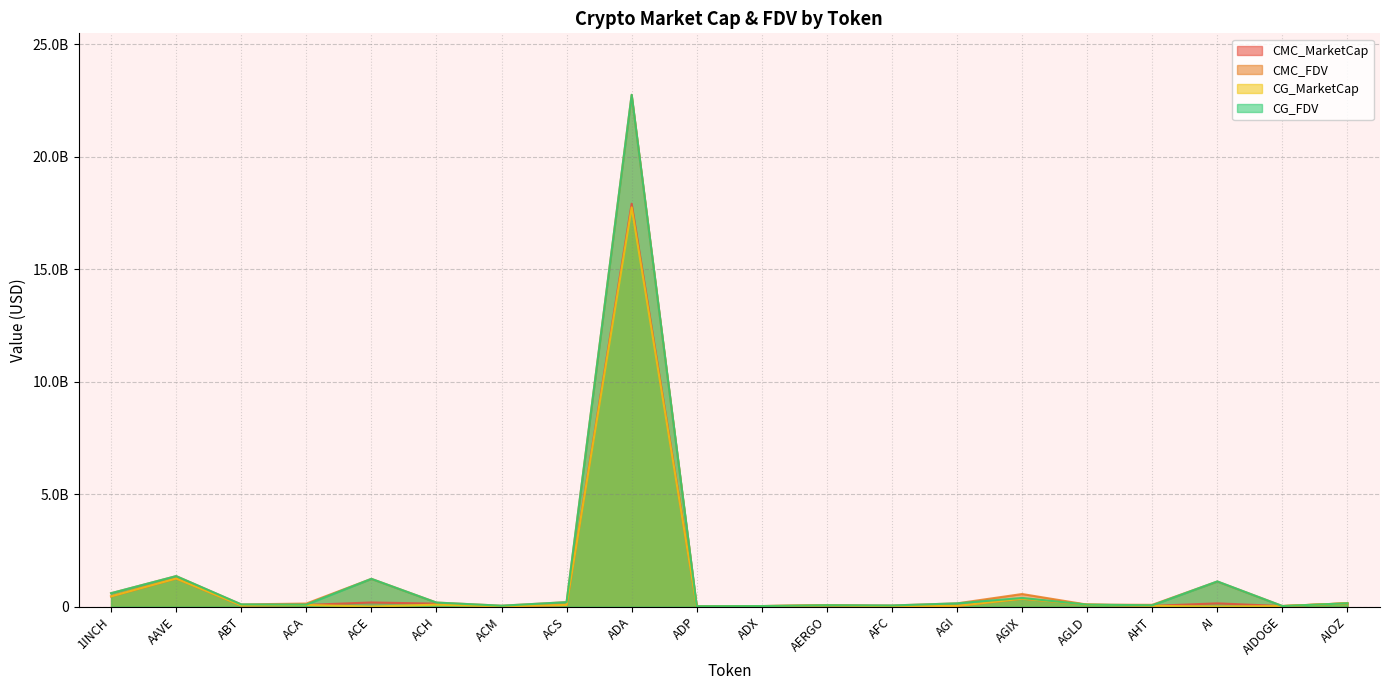

Is it true that CMC_FDV equals 501614534.6 at AI?

False